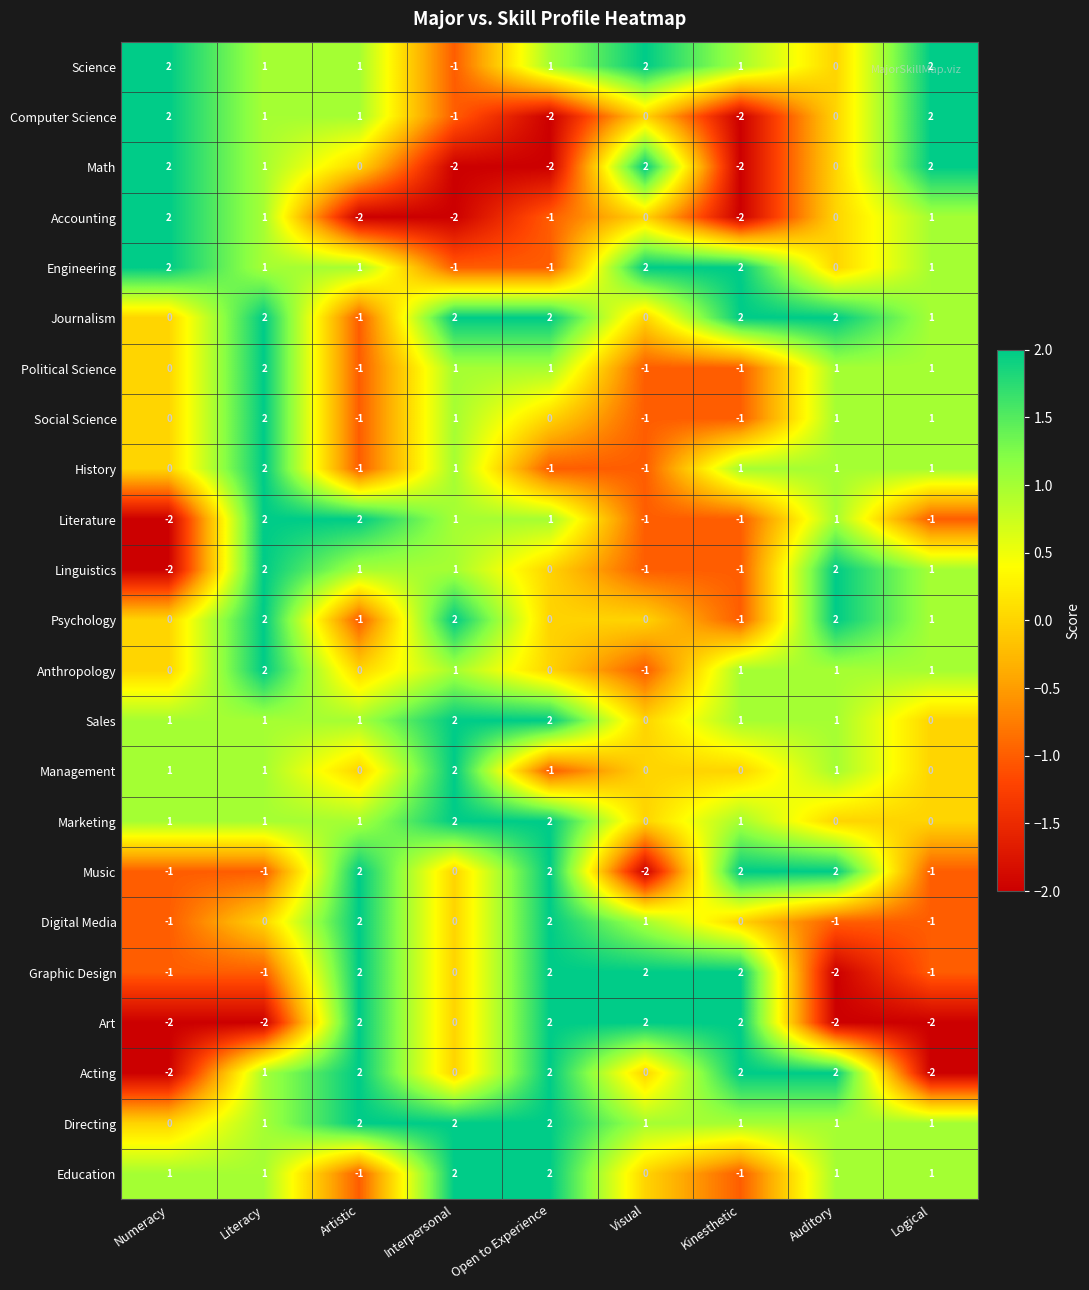

How many distinct data groups are displayed?

23